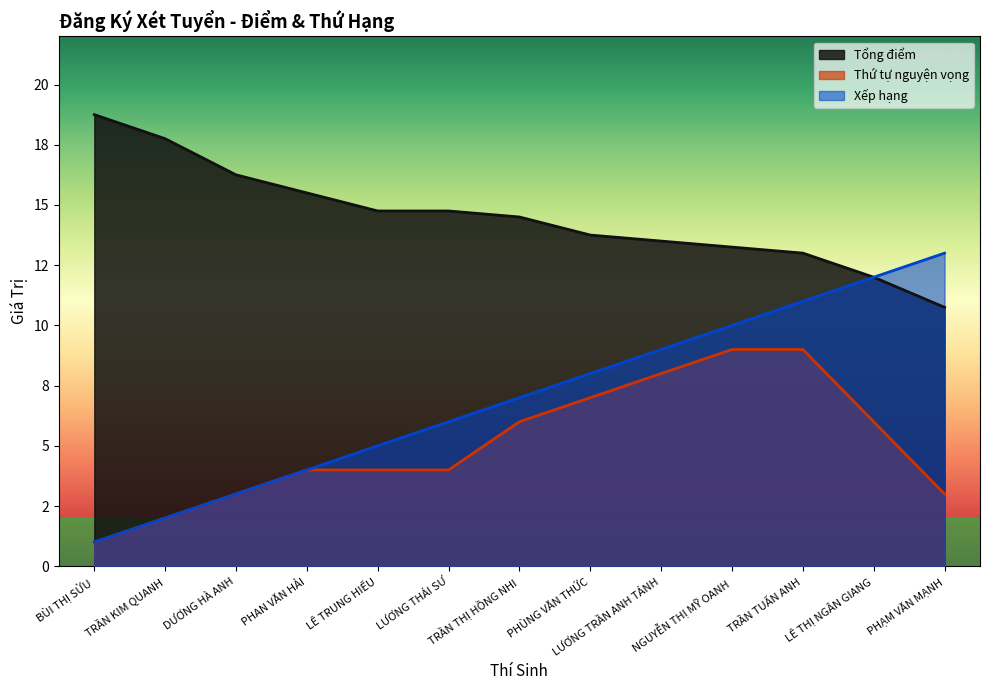

At which category is the sum across all series the highest?

TRẦN TUẤN ANH